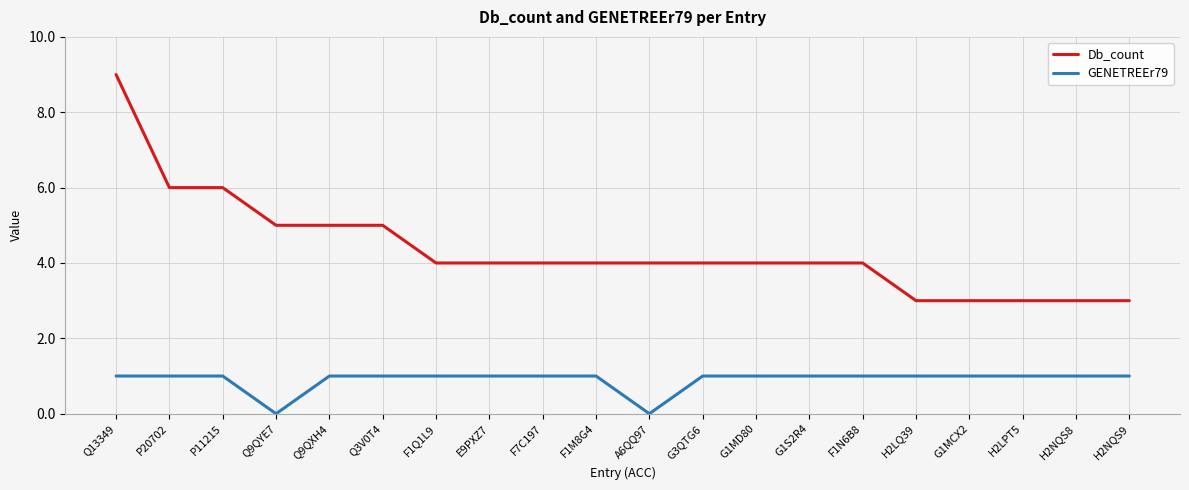

Is this an area chart (filled region under the line)?

No